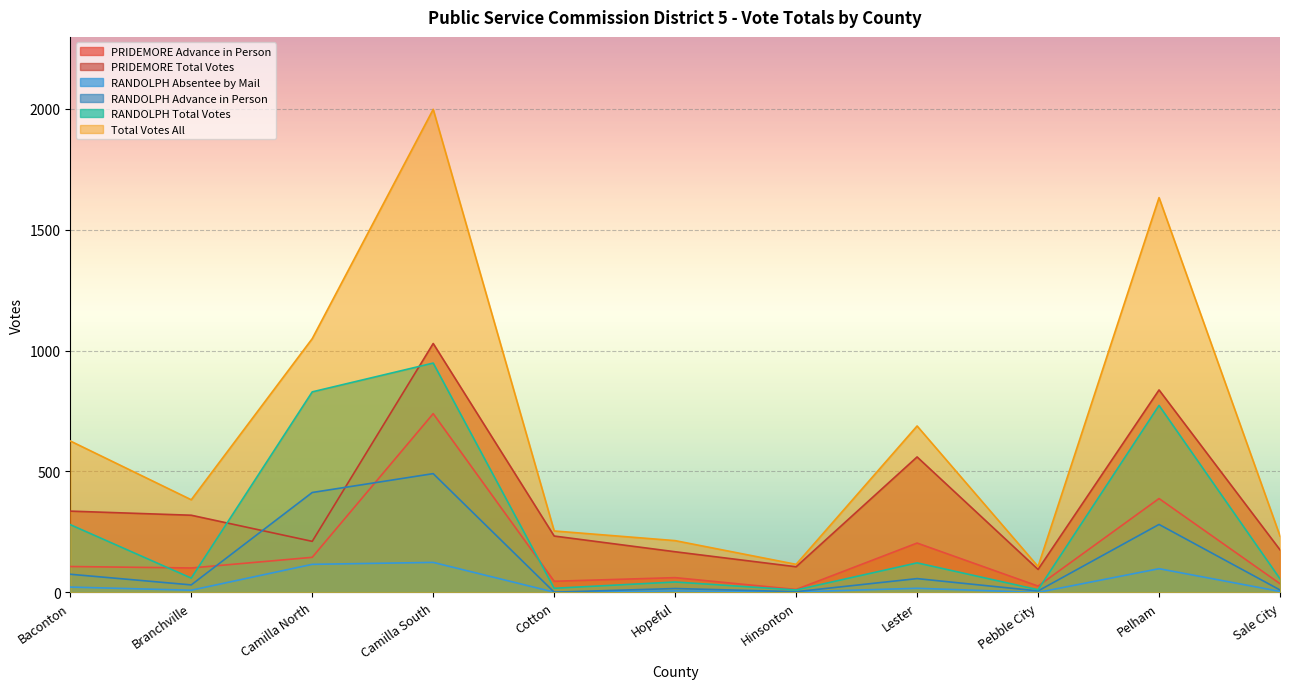

What position from the left is Sale City?

11